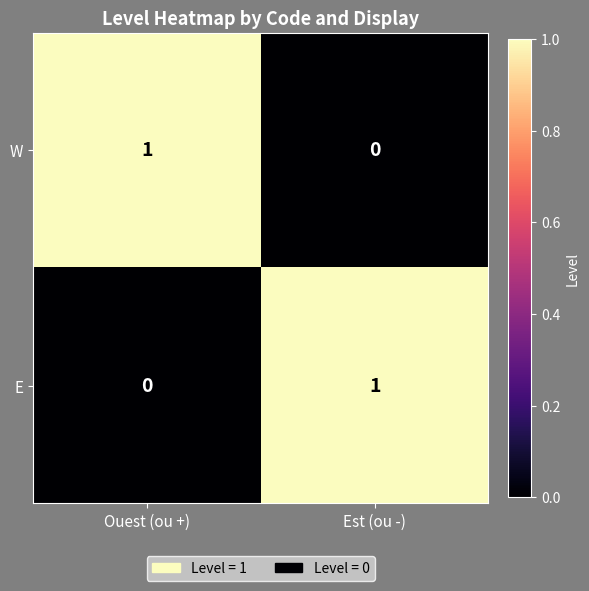

True or false: E has a value of 0 at Ouest (ou +).

True